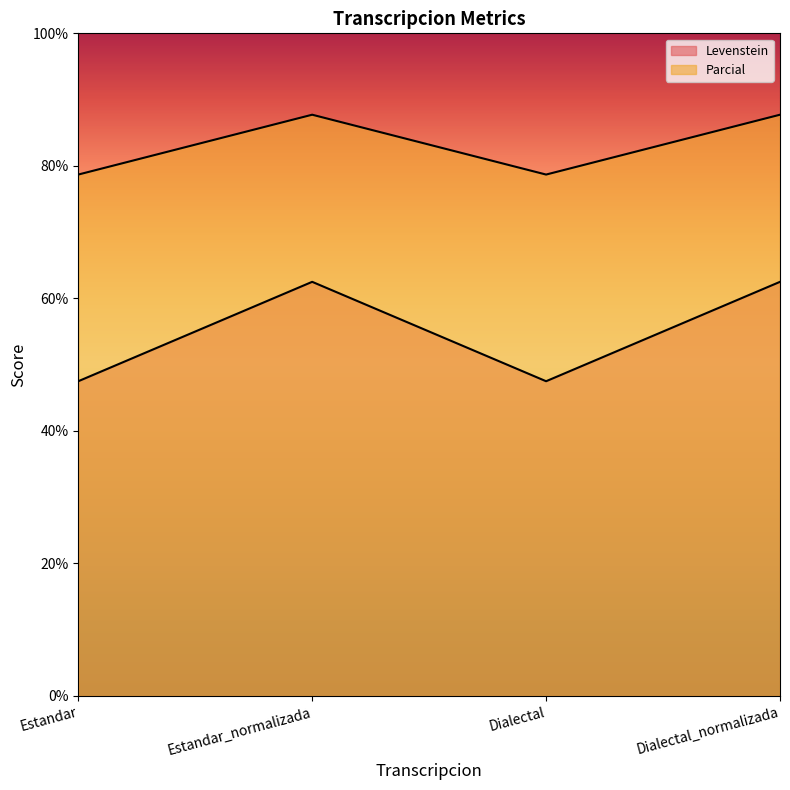

How many lines are shown in the chart?

2